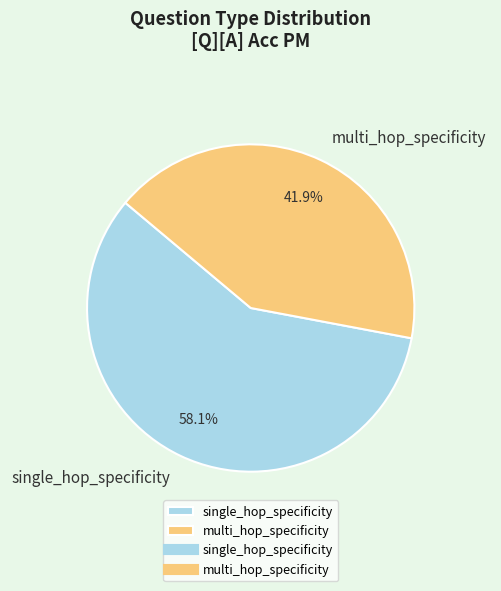

True or false: multi_hop_specificity accounts for 42% of the total.

True